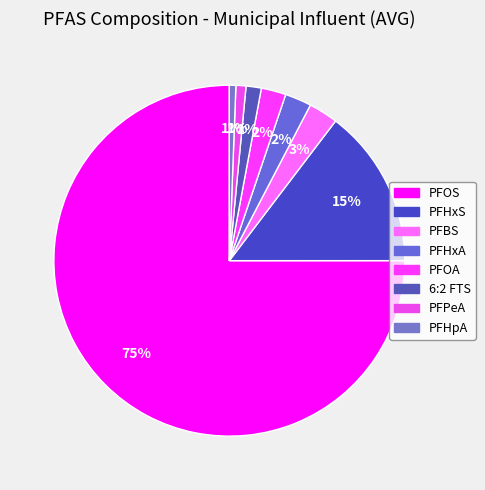

Between PFOS and PFPeA, which is larger?

PFOS